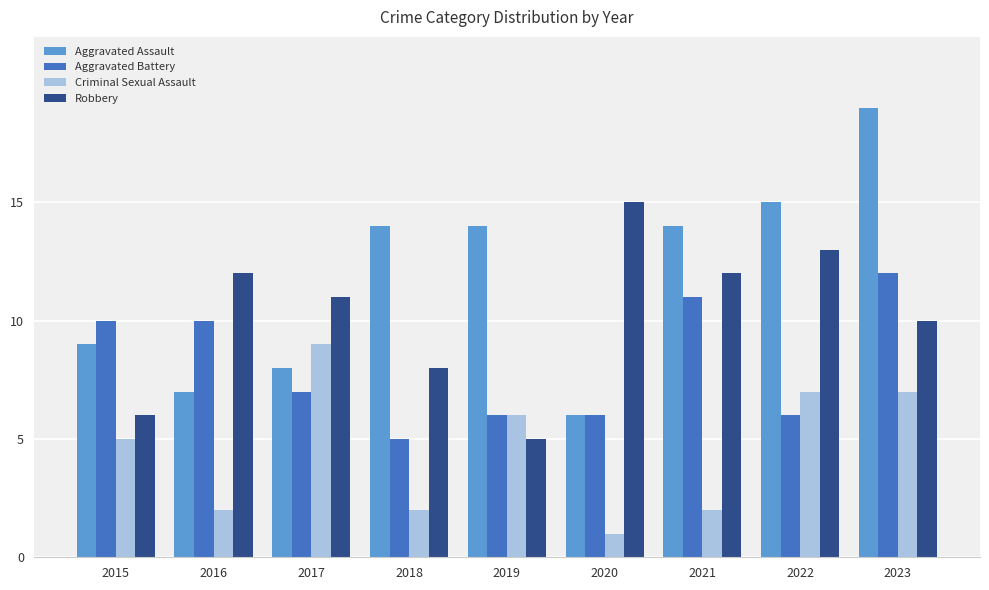

Which series changed the most between 2017 and 2022?

Aggravated Assault